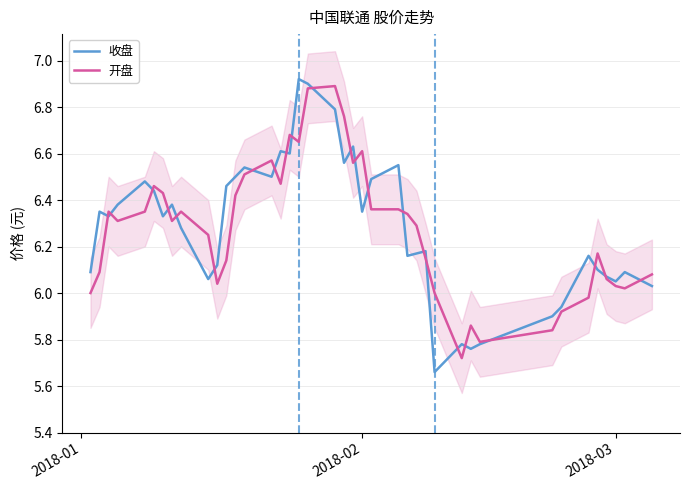

The value of 收盘 at 23 is 3.9. True or false?

False